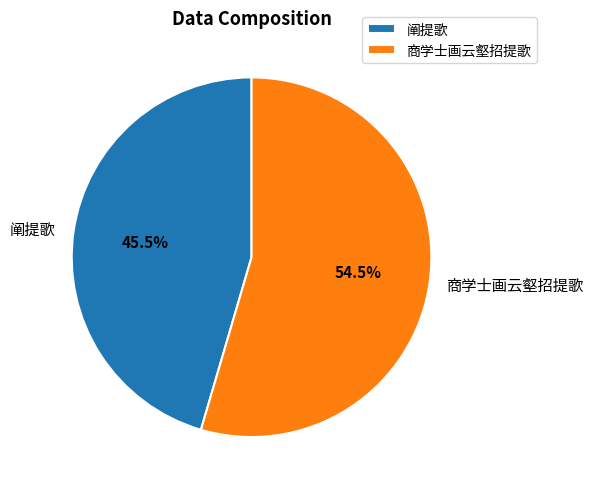

Approximately how many times larger is the value at 商学士画云壑招提歌 compared to 阐提歌?

1.2